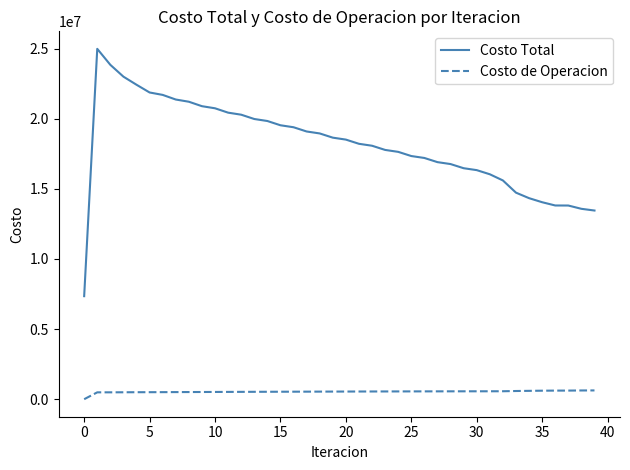

Which series has the largest total across all categories?

Costo Total